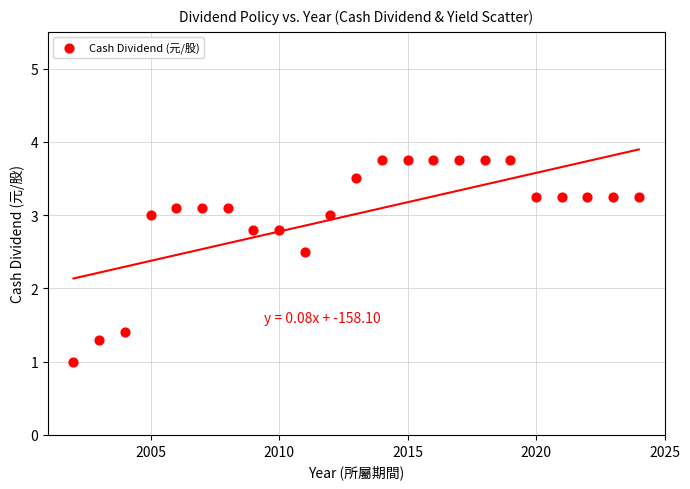

What is the range of X values (max minus min)?

22.0